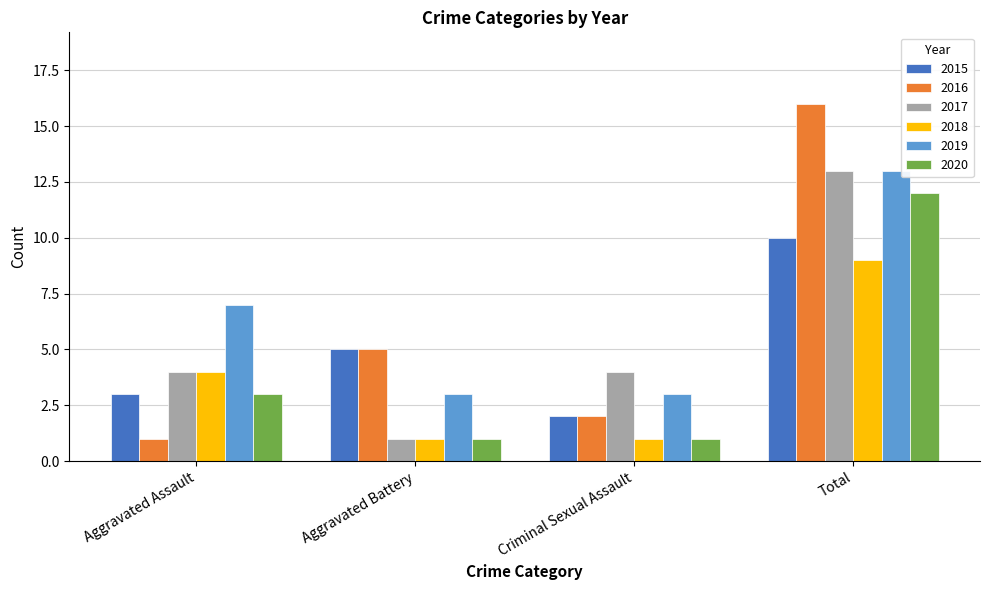

Rank the categories by 2015 value from lowest to highest.

Criminal Sexual Assault, Aggravated Assault, Aggravated Battery, Total